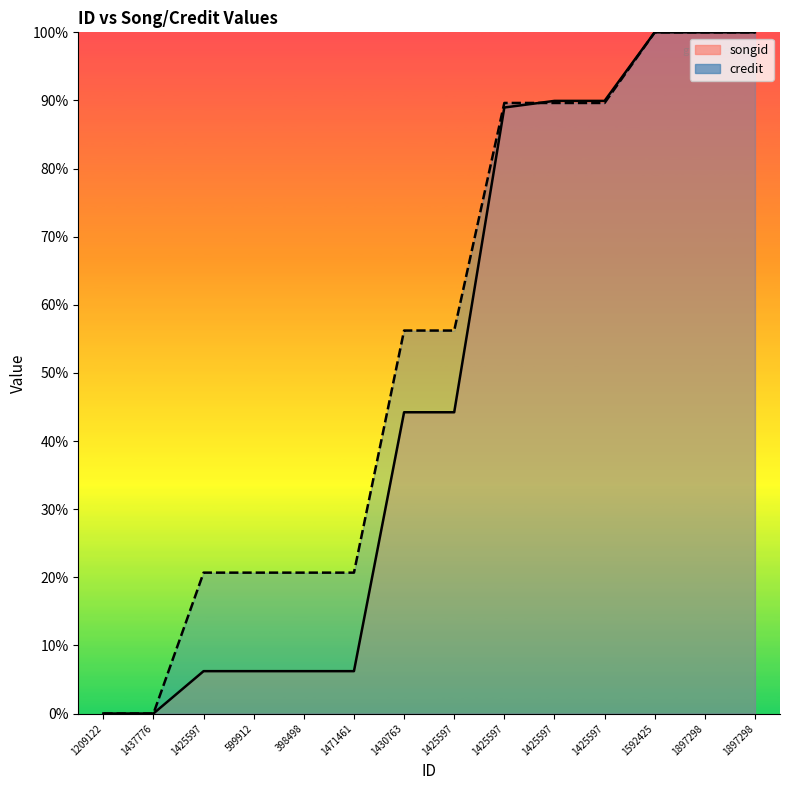

Which series changed the most between 1437776 and 599912?

credit